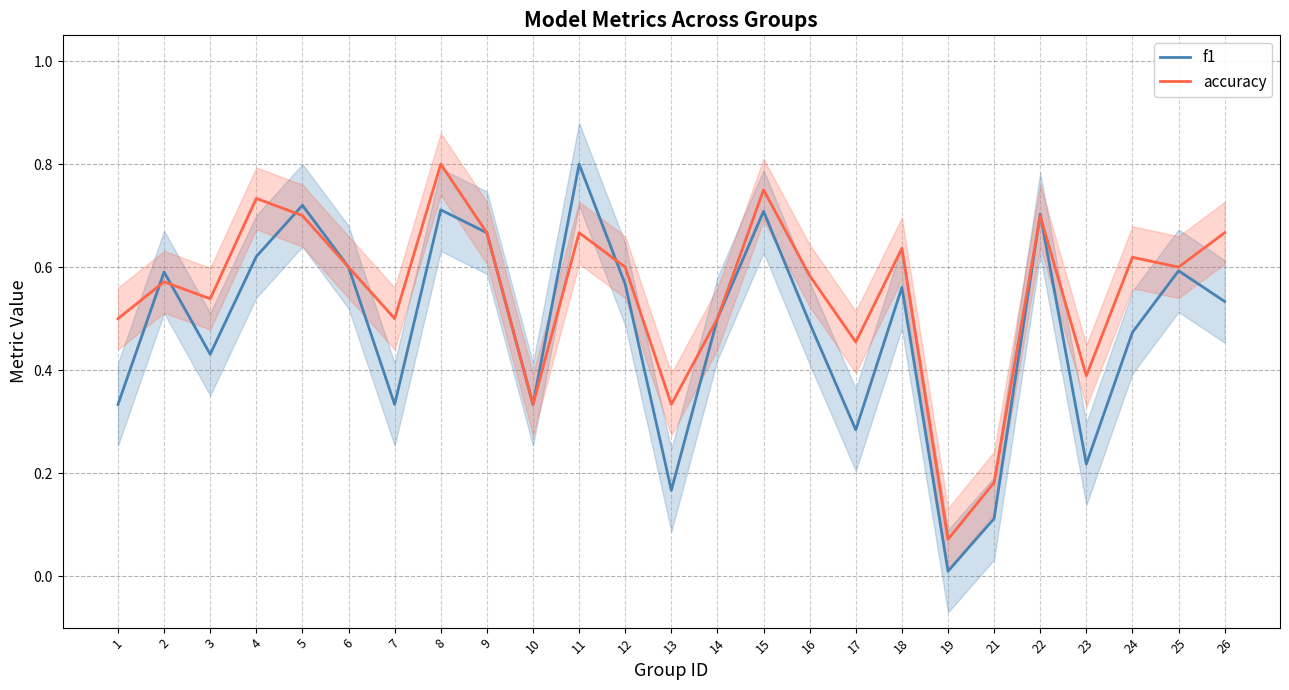

At how many categories does at least one series exceed 0?

25